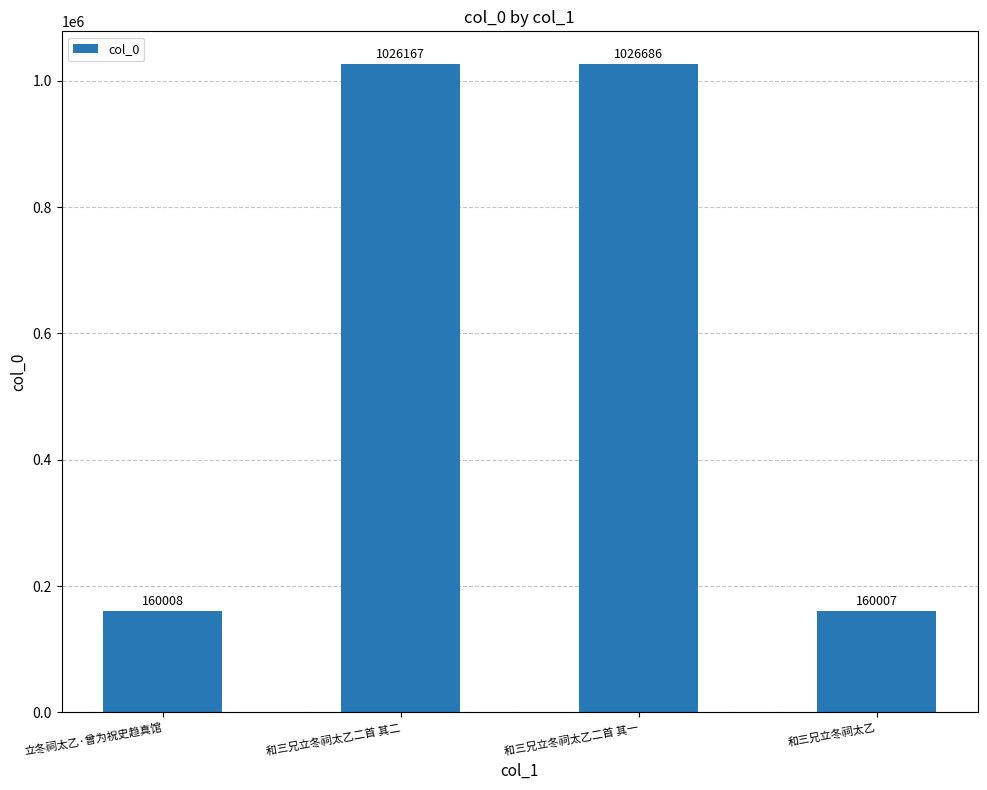

Between 和三兄立冬祠太乙二首 其一 and 立冬祠太乙·曾为祝史趋真馆, which is larger?

和三兄立冬祠太乙二首 其一